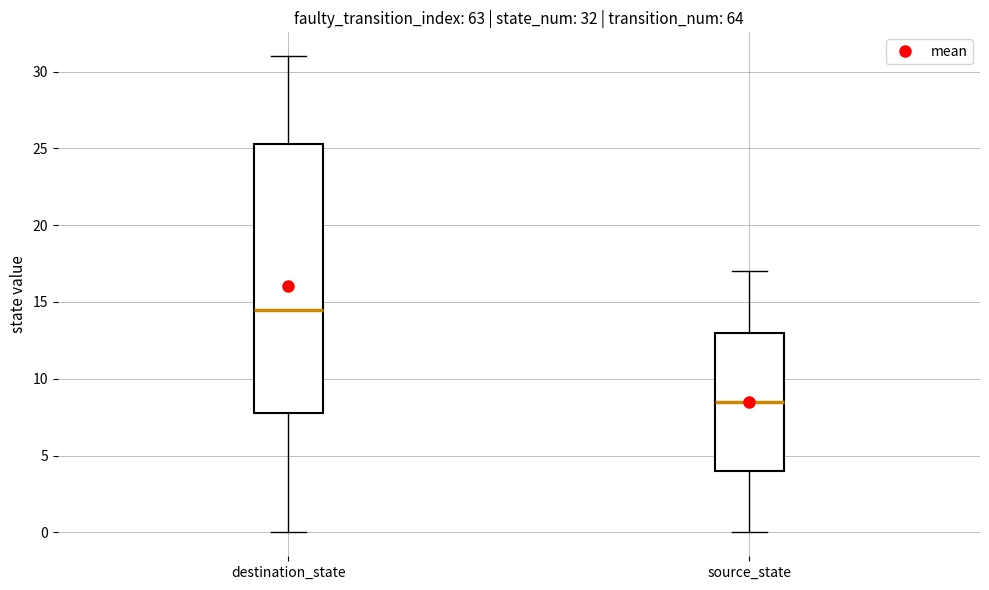

Which box's median line is the lowest?

source_state